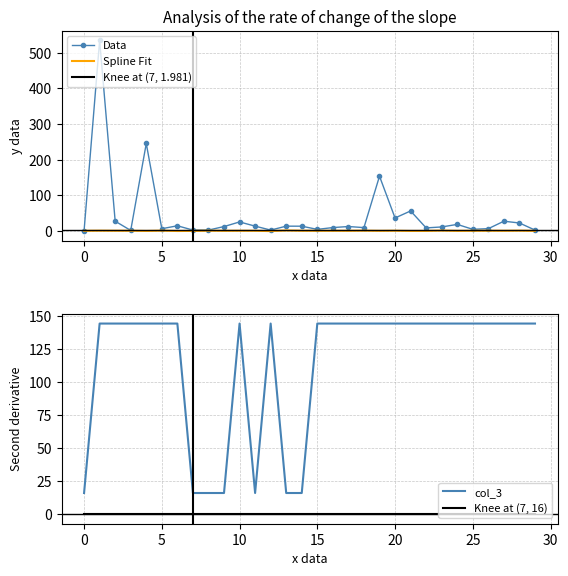

How many values in col_1 are above zero?

29